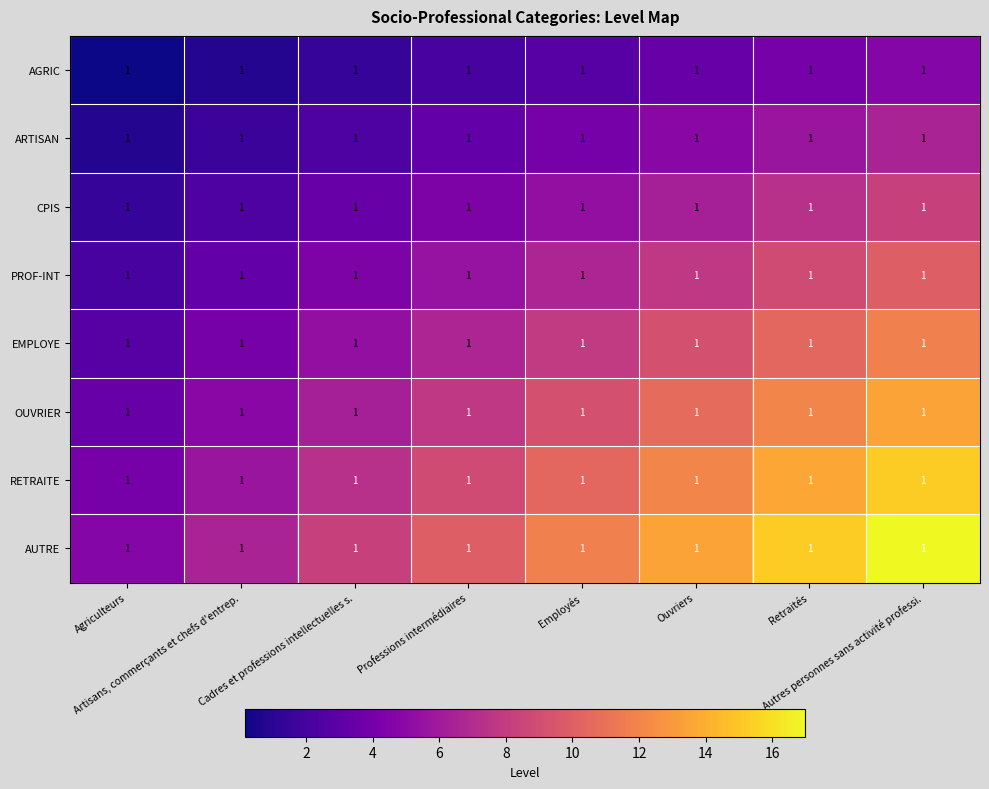

At how many categories does at least one series exceed 10?

4